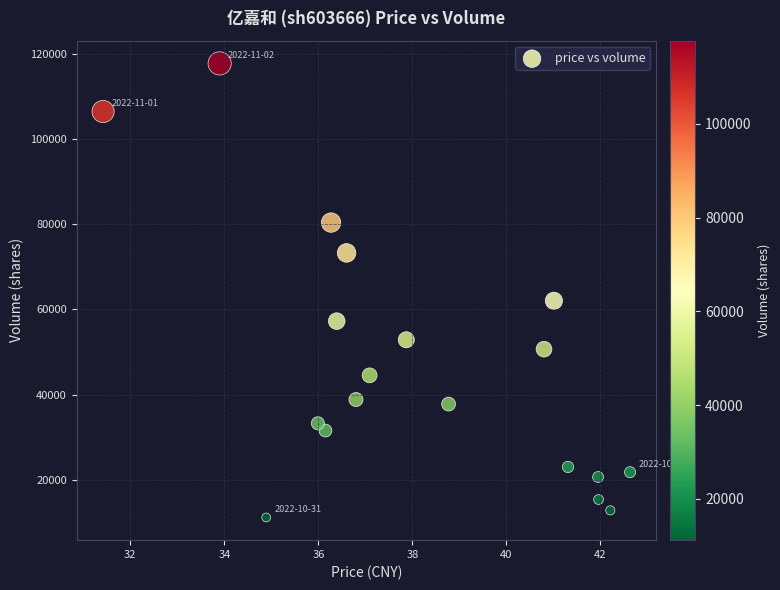

What Y value in the scatter plot is closest to 64469?

62042